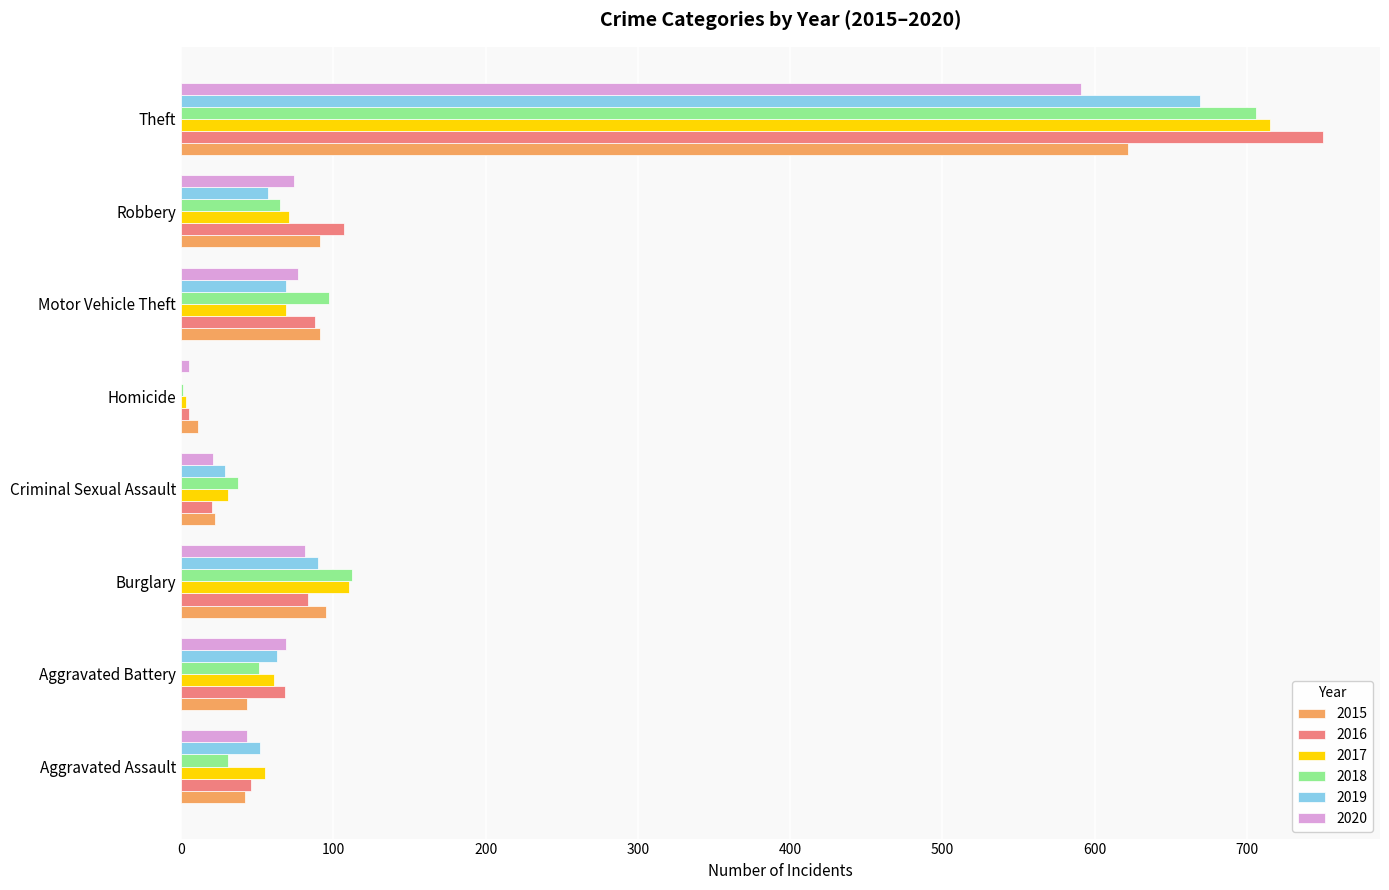

The value of 2015 at Homicide is 11. True or false?

True